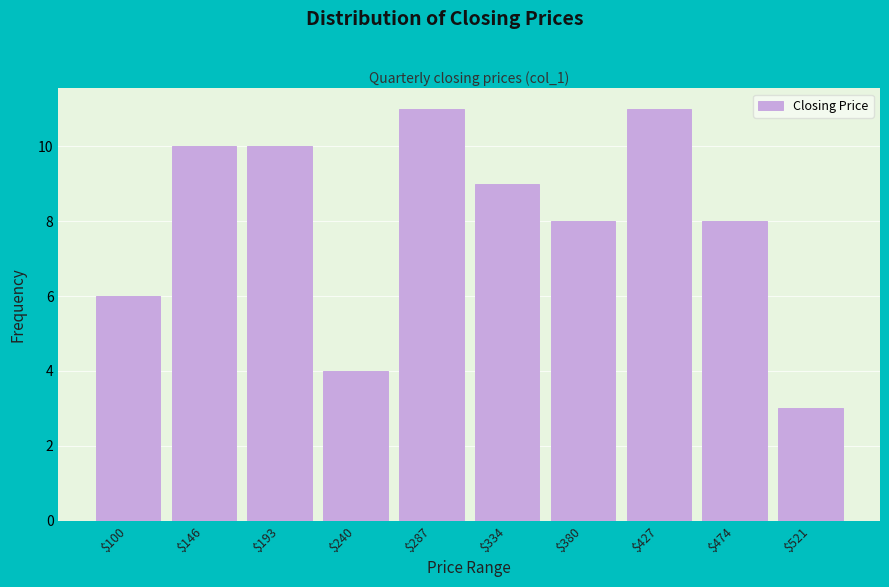

Reading left to right, what are all the values shown in this chart?

6	10	10	4	11	9	8	11	8	3